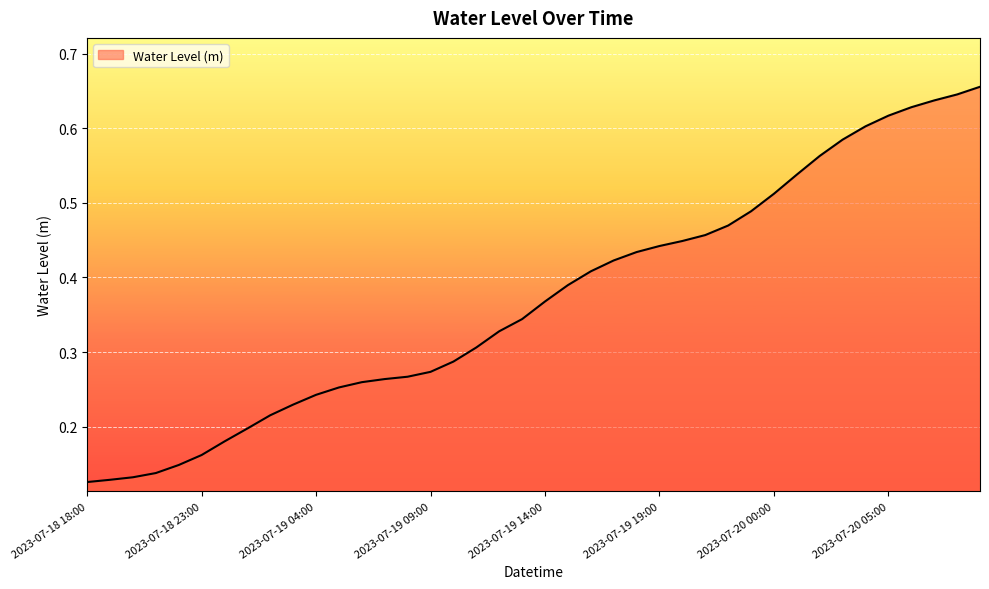

Rank the categories by value from highest to lowest.

2023-07-20 09:00, 2023-07-20 08:00, 2023-07-20 07:00, 2023-07-20 06:00, 2023-07-20 05:00, 2023-07-20 04:00, 2023-07-20 03:00, 2023-07-20 02:00, 2023-07-20 01:00, 2023-07-20 00:00, 2023-07-19 23:00, 2023-07-19 22:00, 2023-07-19 21:00, 2023-07-19 20:00, 2023-07-19 19:00, 2023-07-19 18:00, 2023-07-19 17:00, 2023-07-19 16:00, 2023-07-19 15:00, 2023-07-19 14:00, 2023-07-19 13:00, 2023-07-19 12:00, 2023-07-19 11:00, 2023-07-19 10:00, 2023-07-19 09:00, 2023-07-19 08:00, 2023-07-19 07:00, 2023-07-19 06:00, 2023-07-19 05:00, 2023-07-19 04:00, 2023-07-19 03:00, 2023-07-19 02:00, 2023-07-19 01:00, 2023-07-19 00:00, 2023-07-18 23:00, 2023-07-18 22:00, 2023-07-18 21:00, 2023-07-18 20:00, 2023-07-18 19:00, 2023-07-18 18:00